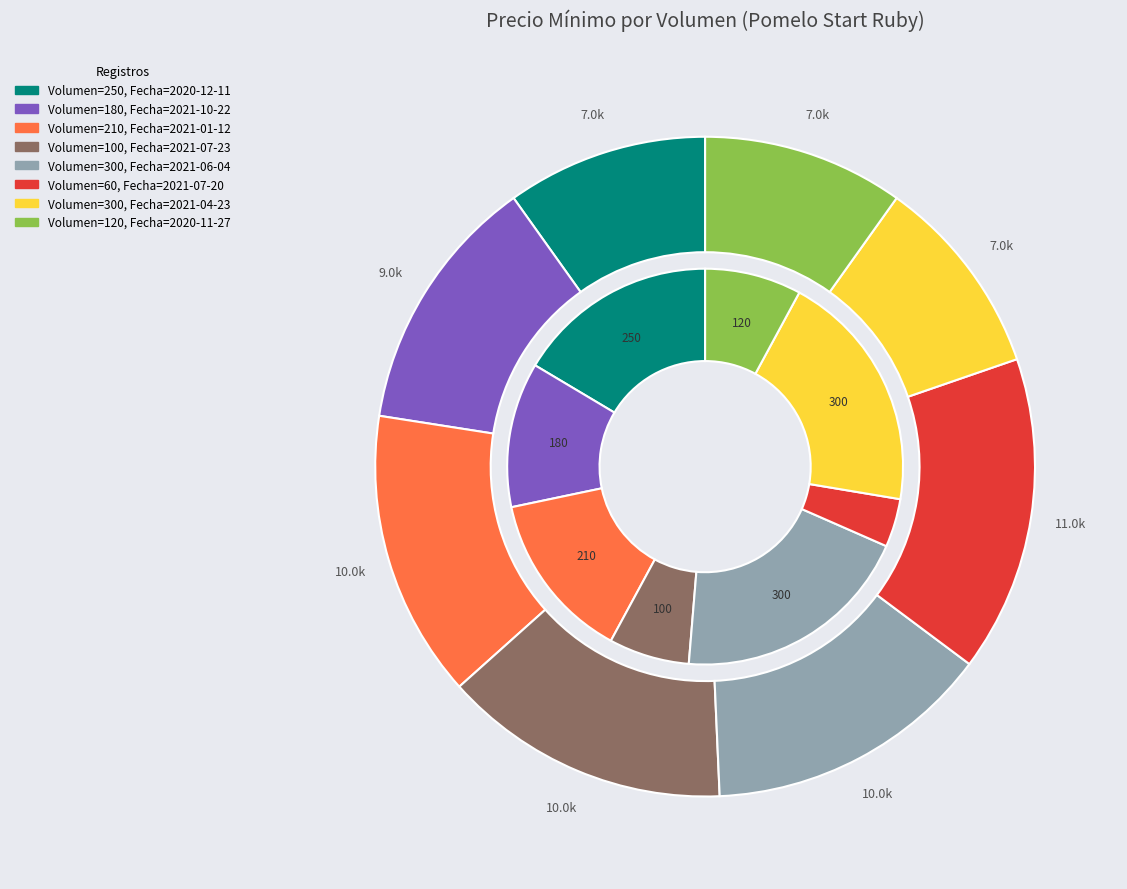

How many segments does this pie chart have?

8